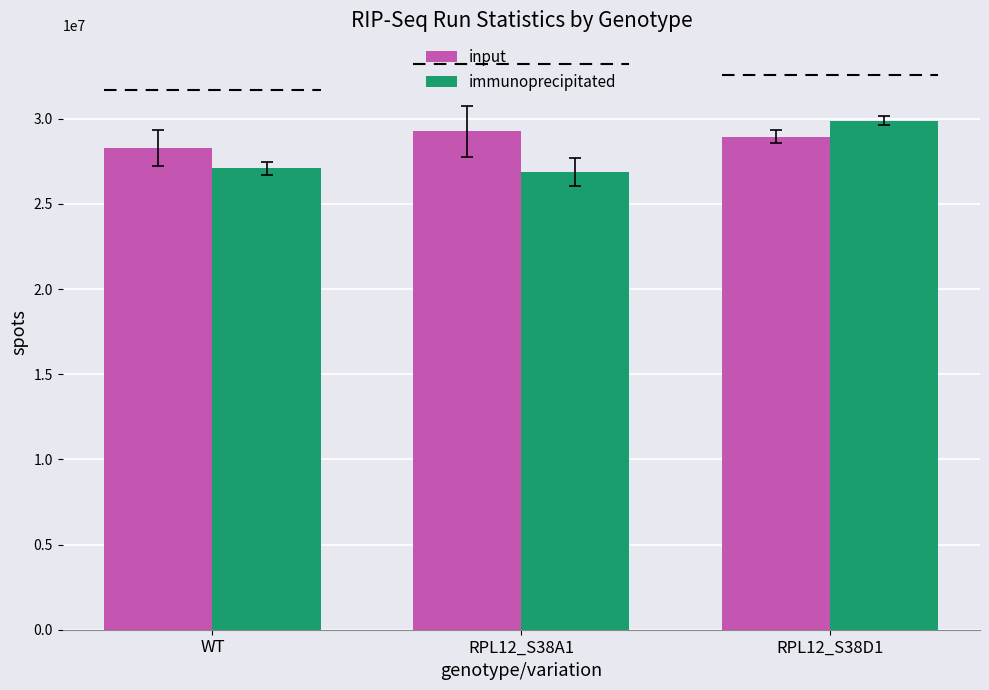

Reading left to right, extract all data points from this chart.

input: WT=28296318.0	RPL12_S38A1=29261099.0	RPL12_S38D1=28949231.0
immunoprecipitated: WT=27091595.0	RPL12_S38A1=26867429.0	RPL12_S38D1=29876340.5